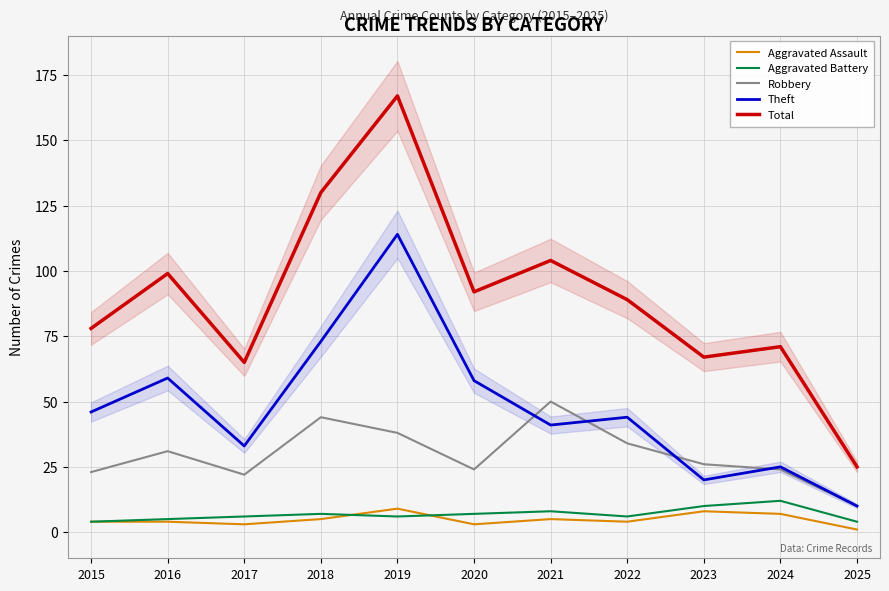

At which label does Aggravated Battery reach its peak?

2024